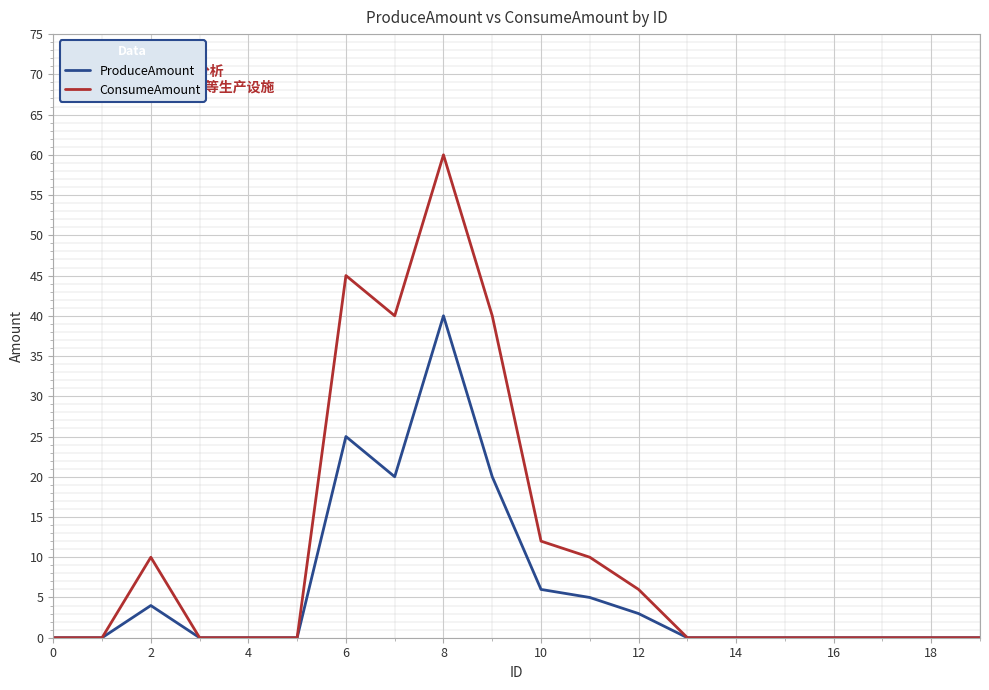

List the series in order of their peak value, highest first.

ConsumeAmount, ProduceAmount